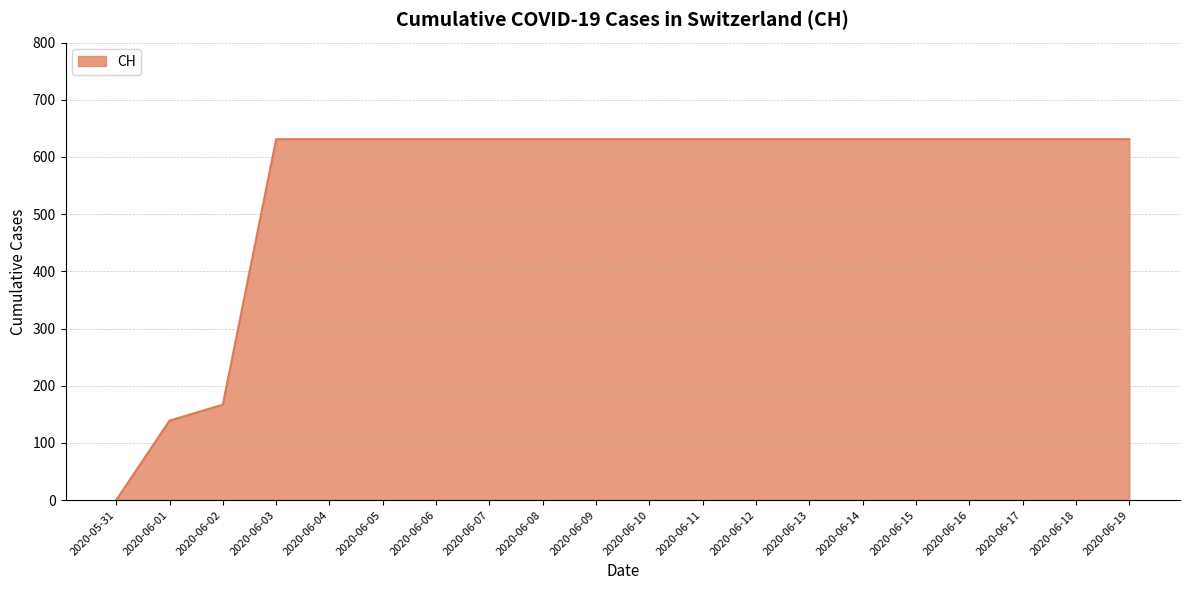

What is the average value?

552